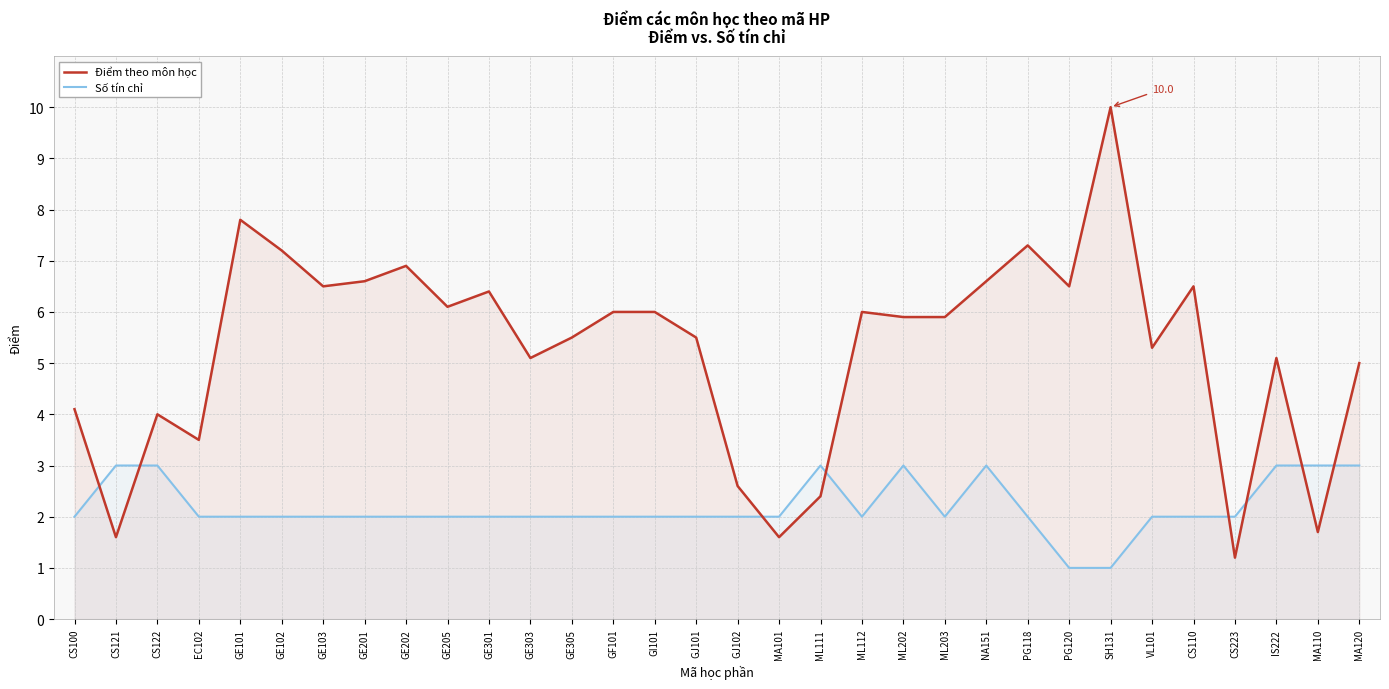

Which category has the lowest value in the Số tín chỉ series?

PG120